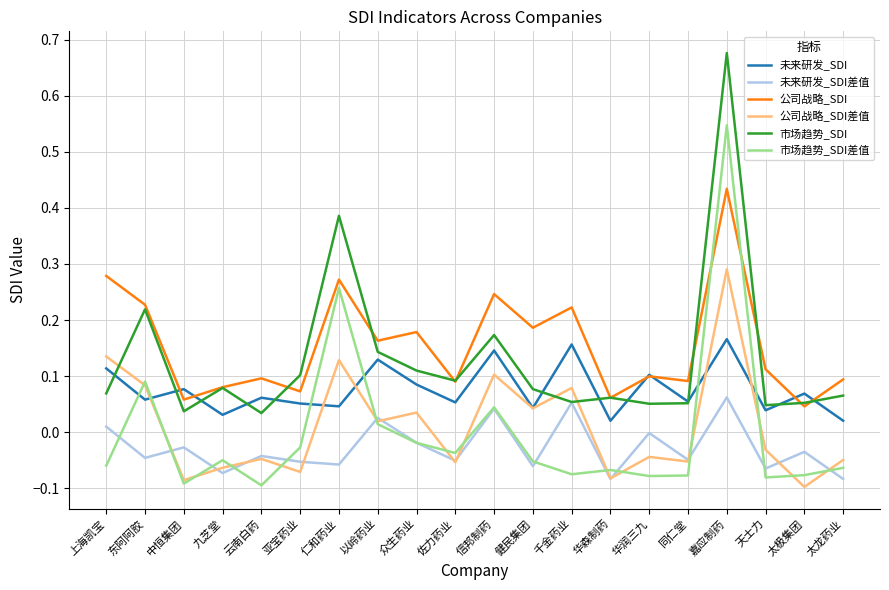

Is this an area chart (filled region under the line)?

No